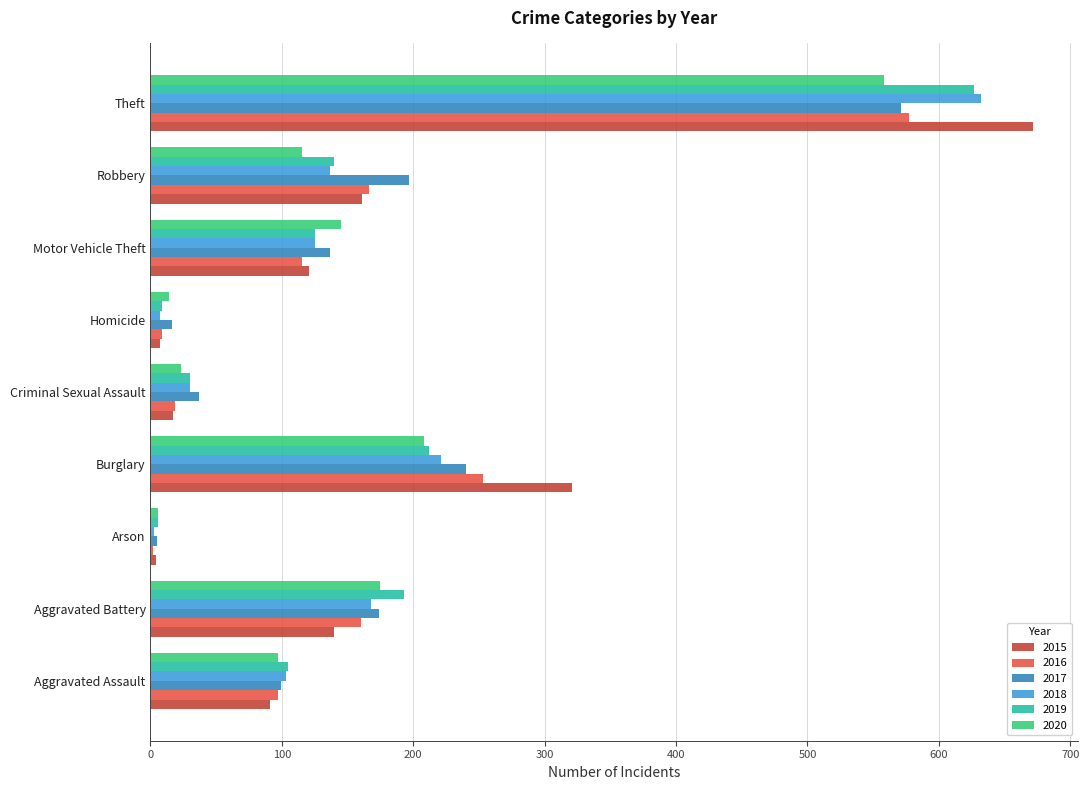

Which category has the highest value across all series?

Theft